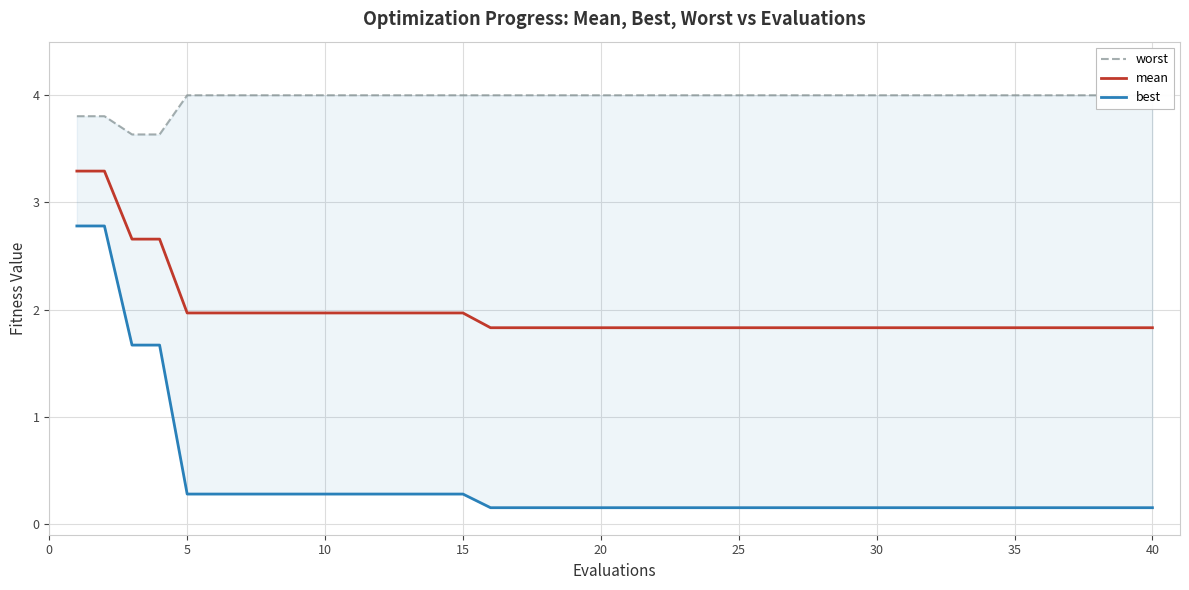

Reading left to right, transcribe all the data shown in this chart.

worst: 3.8	3.8	3.6	3.6	4.0	4.0	4.0	4.0	4.0	4.0	4.0	4.0	4.0	4.0	4.0	4.0	4.0	4.0	4.0	4.0	4.0	4.0	4.0	4.0	4.0	4.0	4.0	4.0	4.0	4.0	4.0	4.0	4.0	4.0	4.0	4.0	4.0	4.0	4.0	4.0
mean: 3.3	3.3	2.7	2.7	2.0	2.0	2.0	2.0	2.0	2.0	2.0	2.0	2.0	2.0	2.0	1.8	1.8	1.8	1.8	1.8	1.8	1.8	1.8	1.8	1.8	1.8	1.8	1.8	1.8	1.8	1.8	1.8	1.8	1.8	1.8	1.8	1.8	1.8	1.8	1.8
best: 2.8	2.8	1.7	1.7	0.3	0.3	0.3	0.3	0.3	0.3	0.3	0.3	0.3	0.3	0.3	0.2	0.2	0.2	0.2	0.2	0.2	0.2	0.2	0.2	0.2	0.2	0.2	0.2	0.2	0.2	0.2	0.2	0.2	0.2	0.2	0.2	0.2	0.2	0.2	0.2